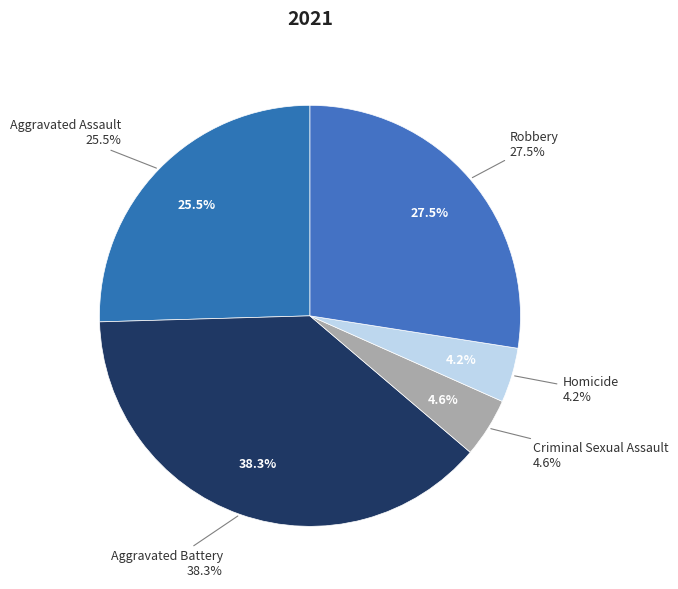

What percentage do Aggravated Assault and Robbery together represent?

52.9%